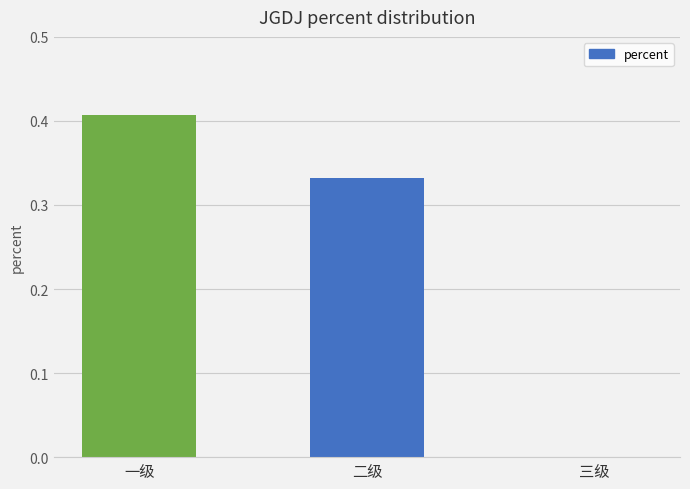

What is the sum of all values?

0.7